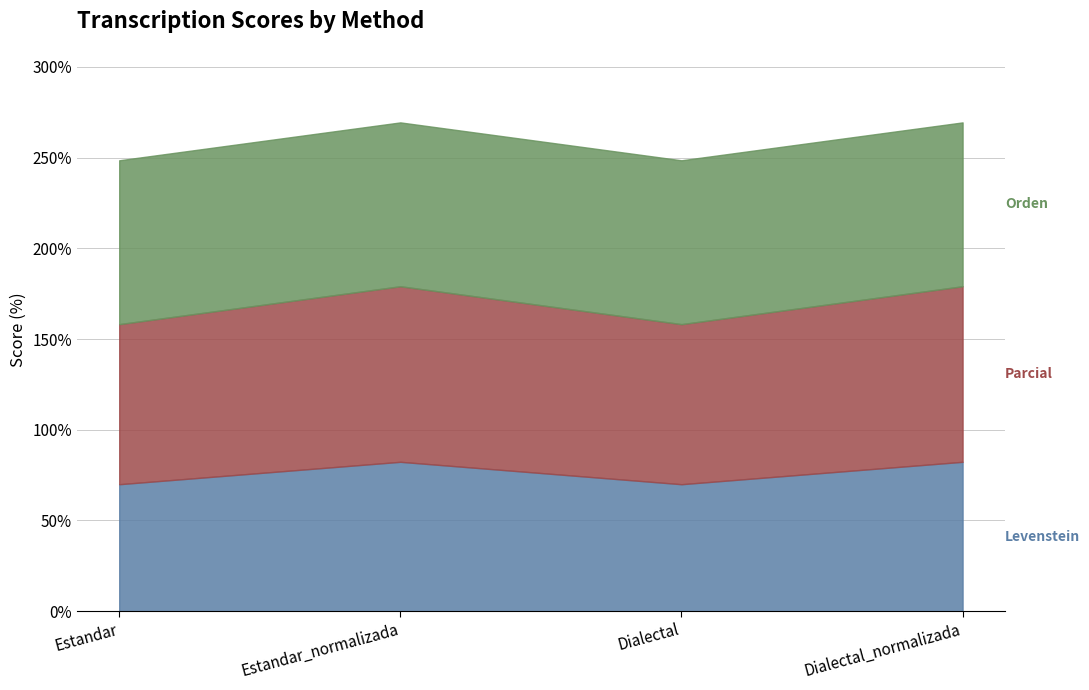

What is the difference between the maximum and minimum values in the Levenstein series?

12.4